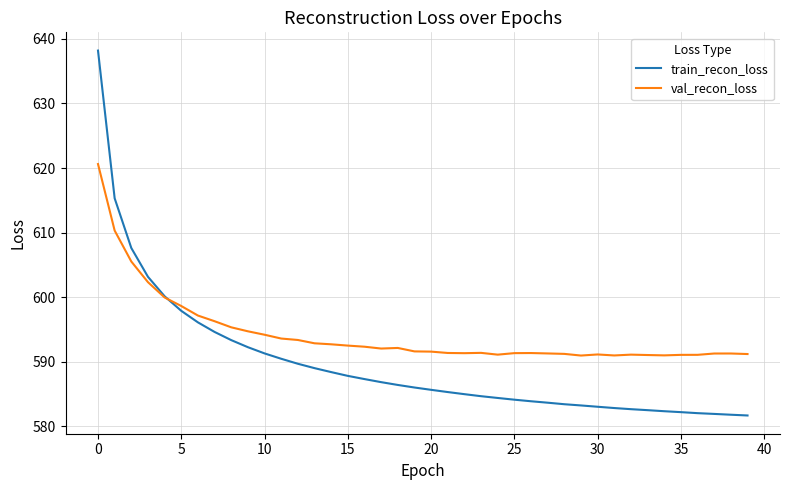

Which series has the largest total across all categories?

val_recon_loss